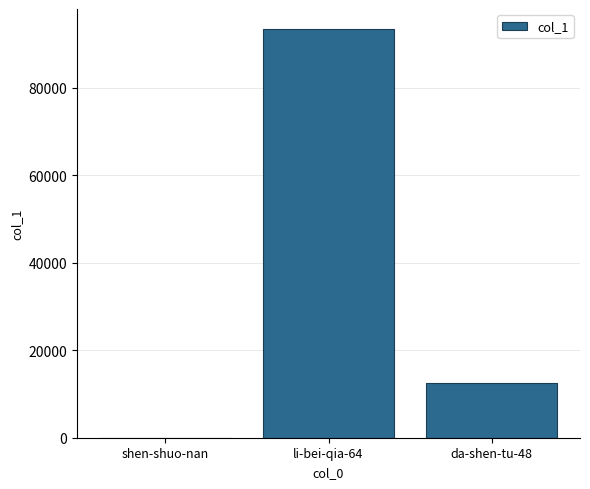

At which label is the value closest to 46698?

da-shen-tu-48